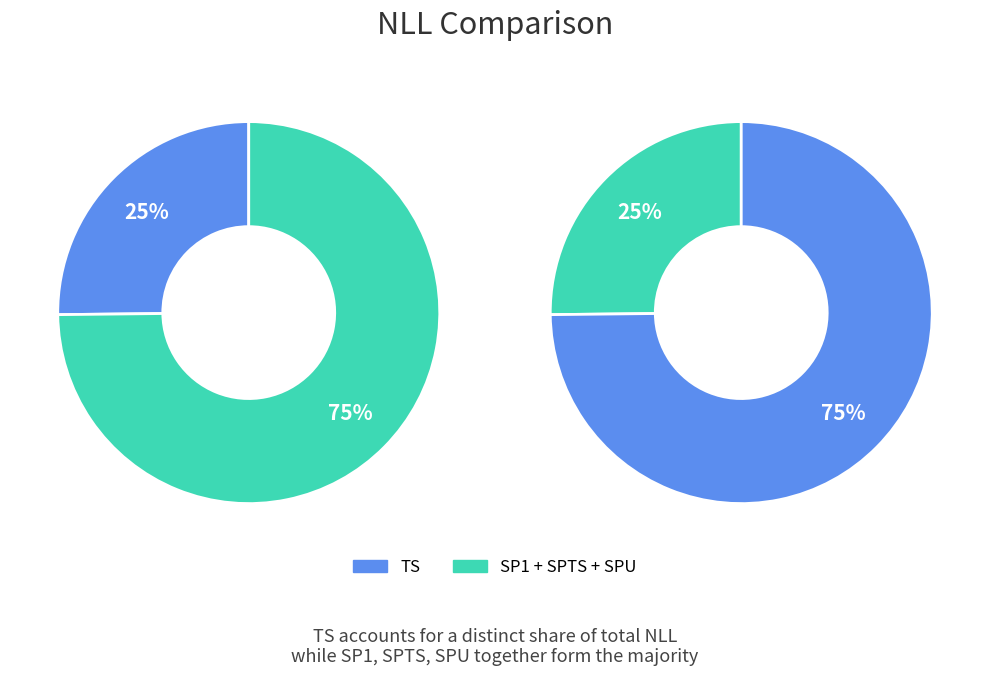

What is the largest slice in the pie chart?

TS